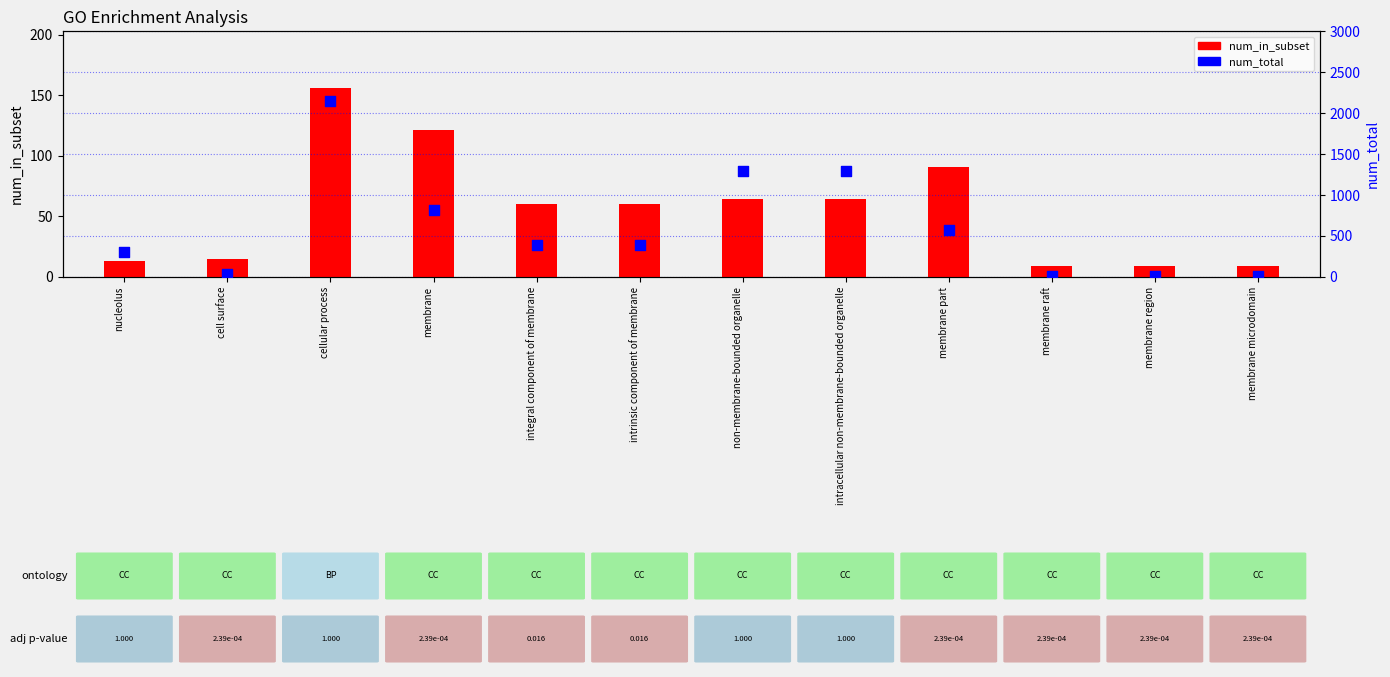

Which series has the widest spread of Y values?

num_total